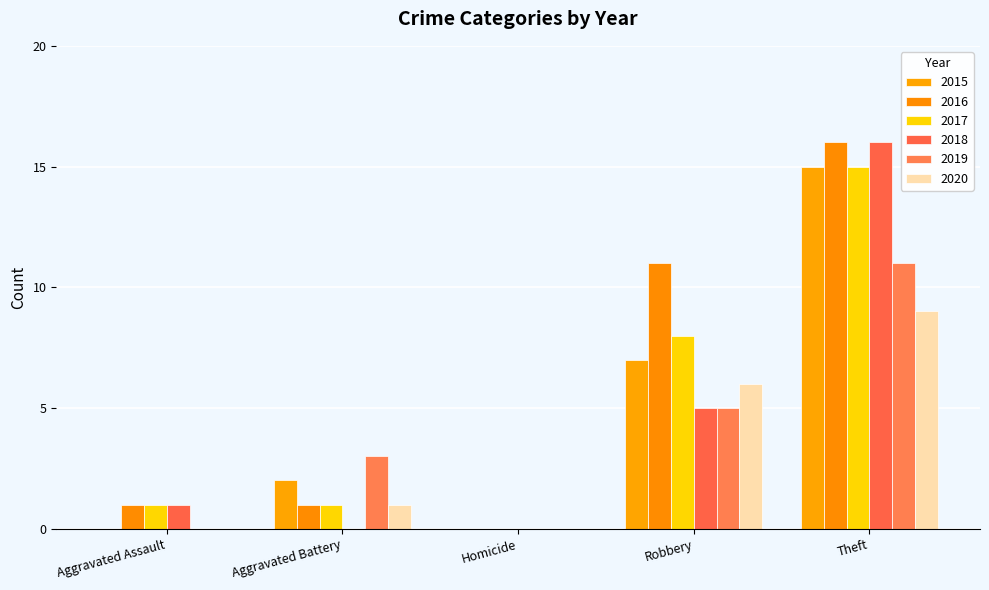

Are the bars grouped side by side (vs. stacked)?

Yes